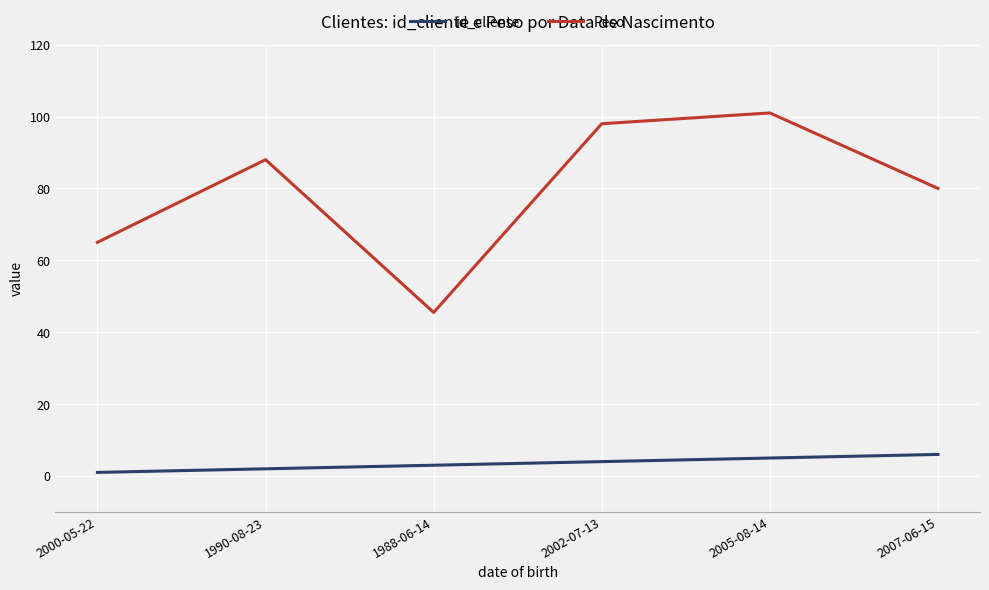

How many lines are shown in the chart?

2